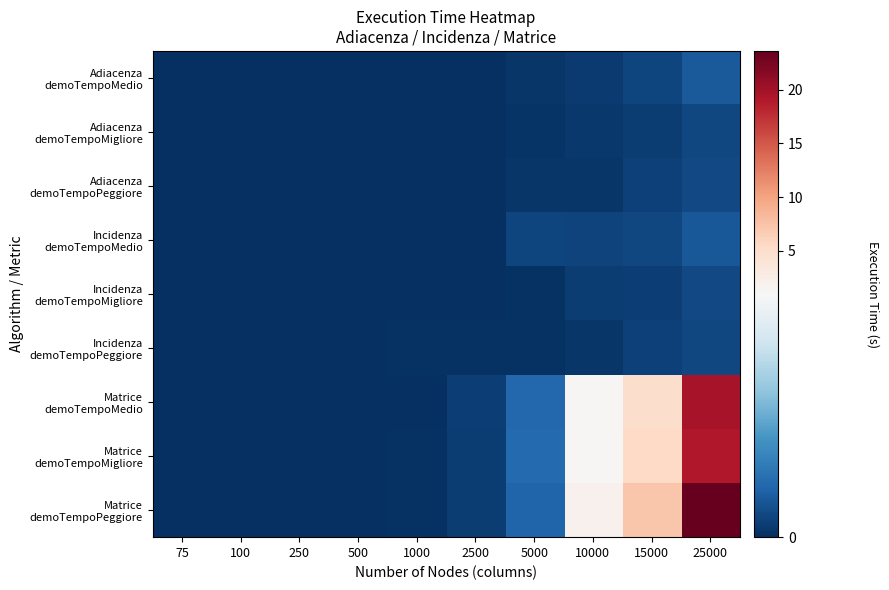

Which category has the highest value across all series?

25000